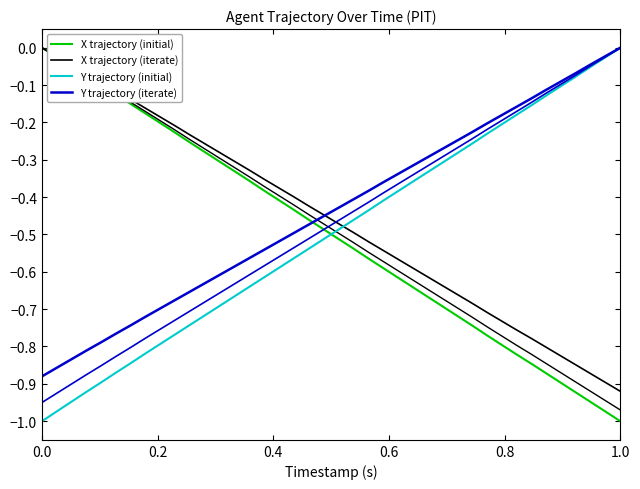

True or false: X trajectory (iterate) has more than 2 points higher than both neighbors.

False